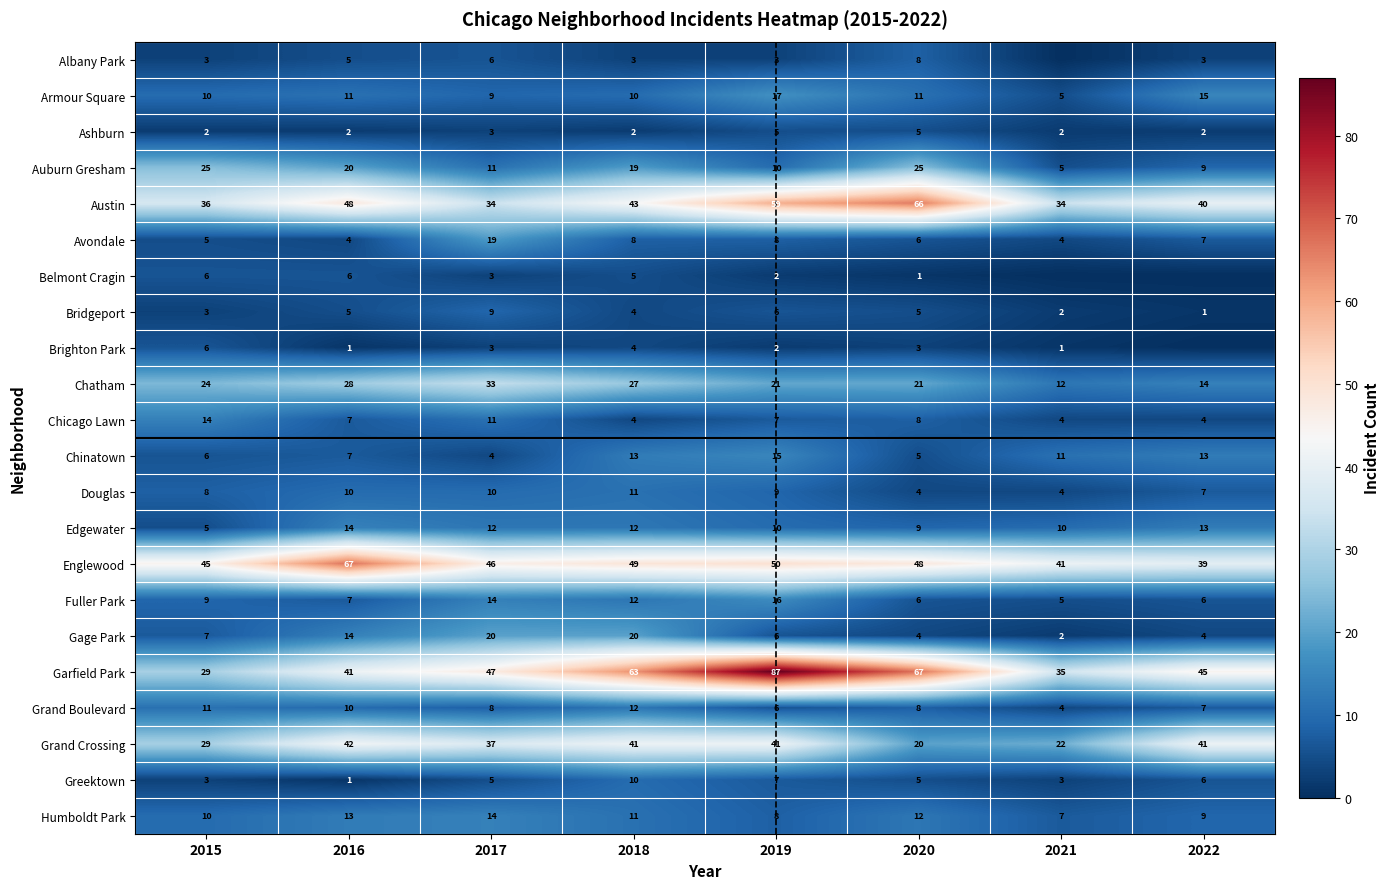

Which series changed the most between 2016 and 2019?

Garfield Park